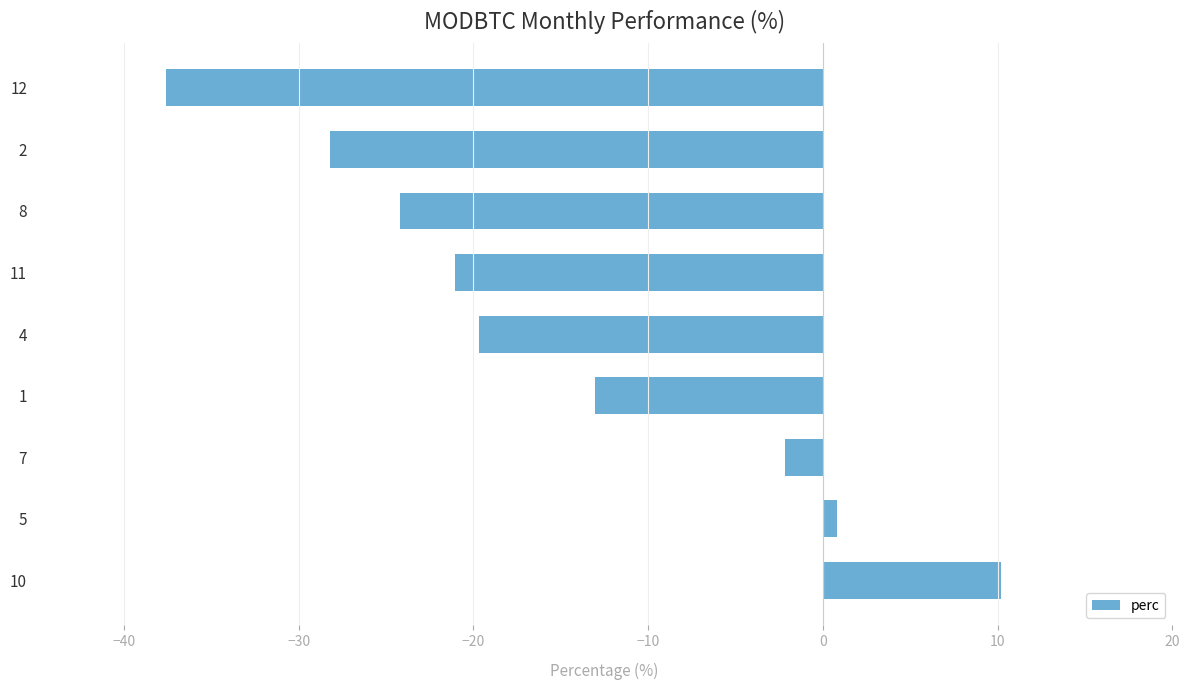

How many negative values are there?

7